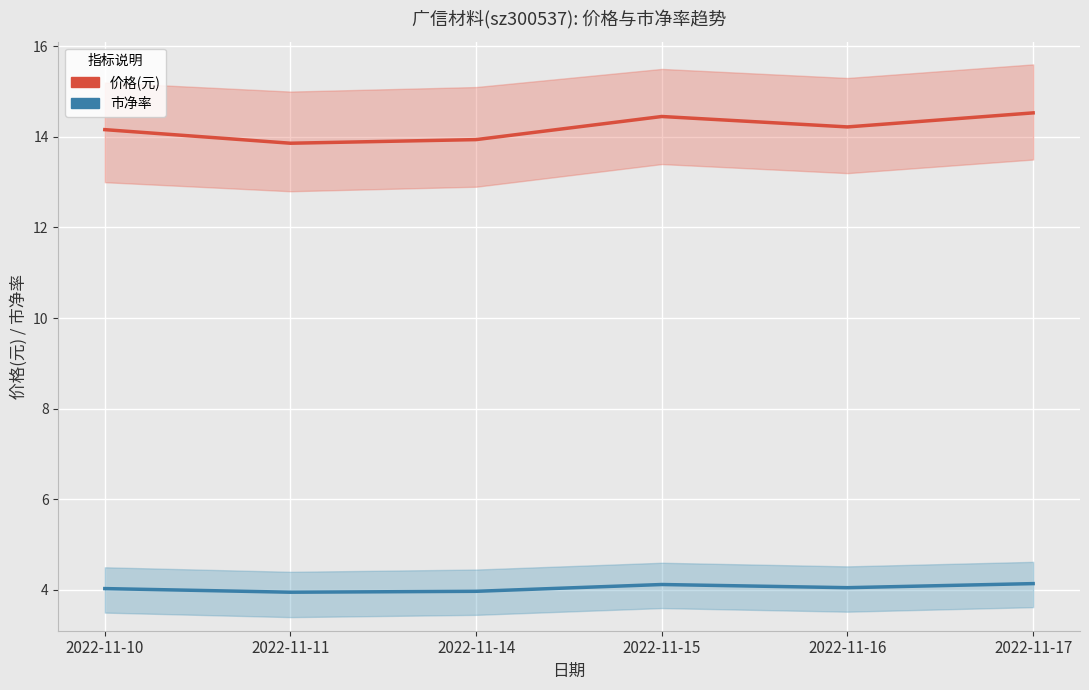

True or false: 市净率 and 价格(元) intersect in this chart.

False